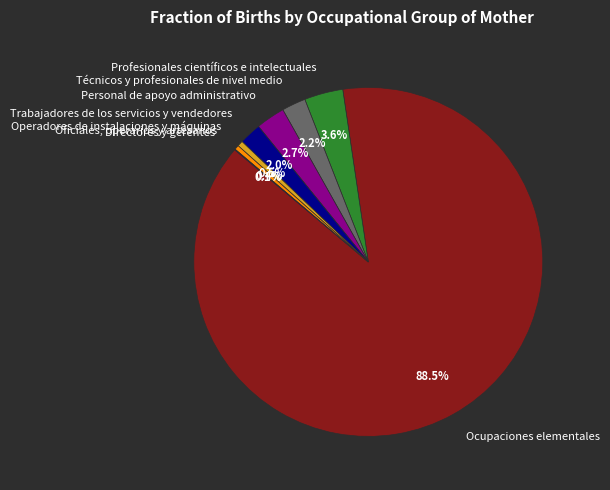

To the nearest percent, what is the average slice percentage?

12%